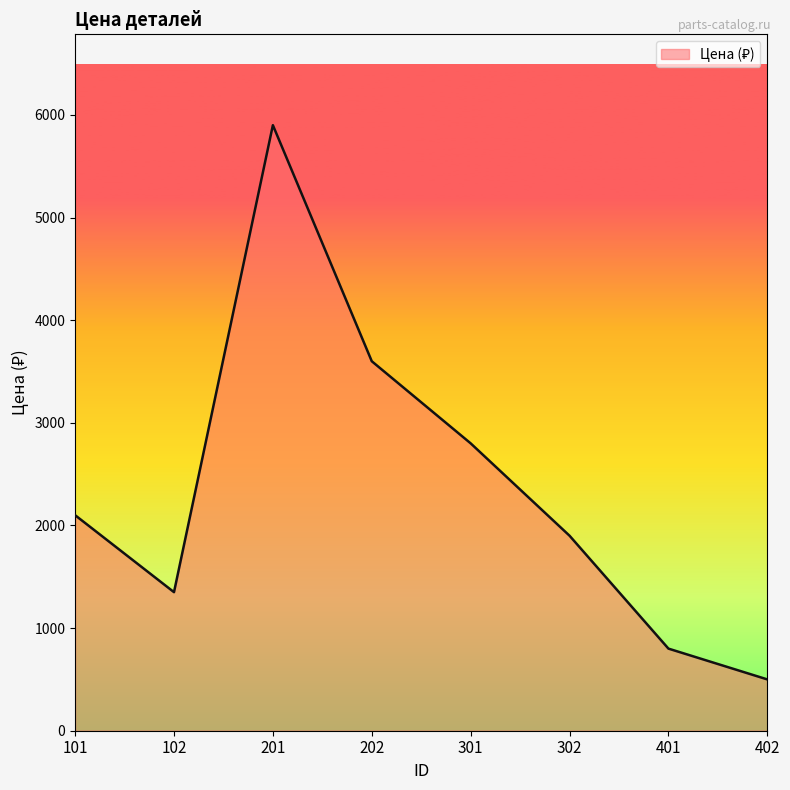

Reading right to left, what are all the values shown in this chart?

402=500	401=800	302=1900	301=2800	202=3600	201=5900	102=1350	101=2100